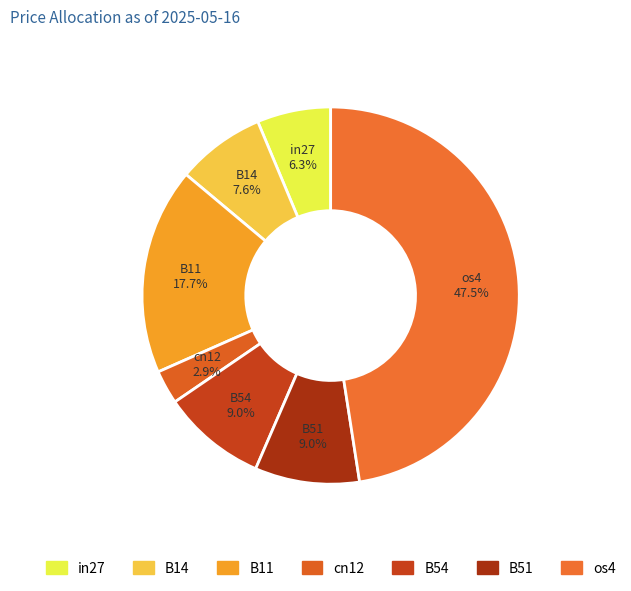

Is there any slice that represents more than half of the pie?

No